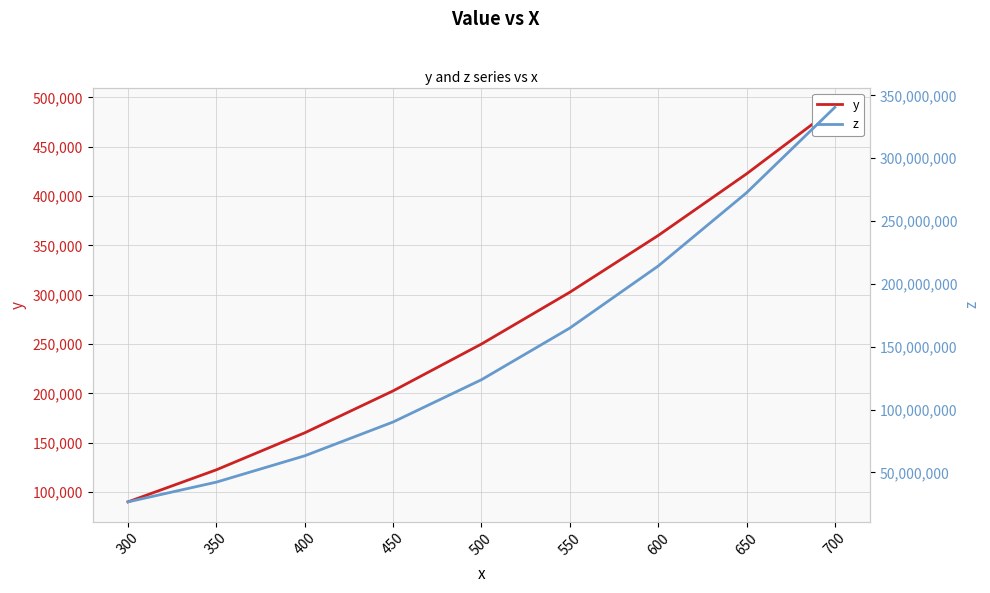

Does the chart have visible grid lines?

Yes